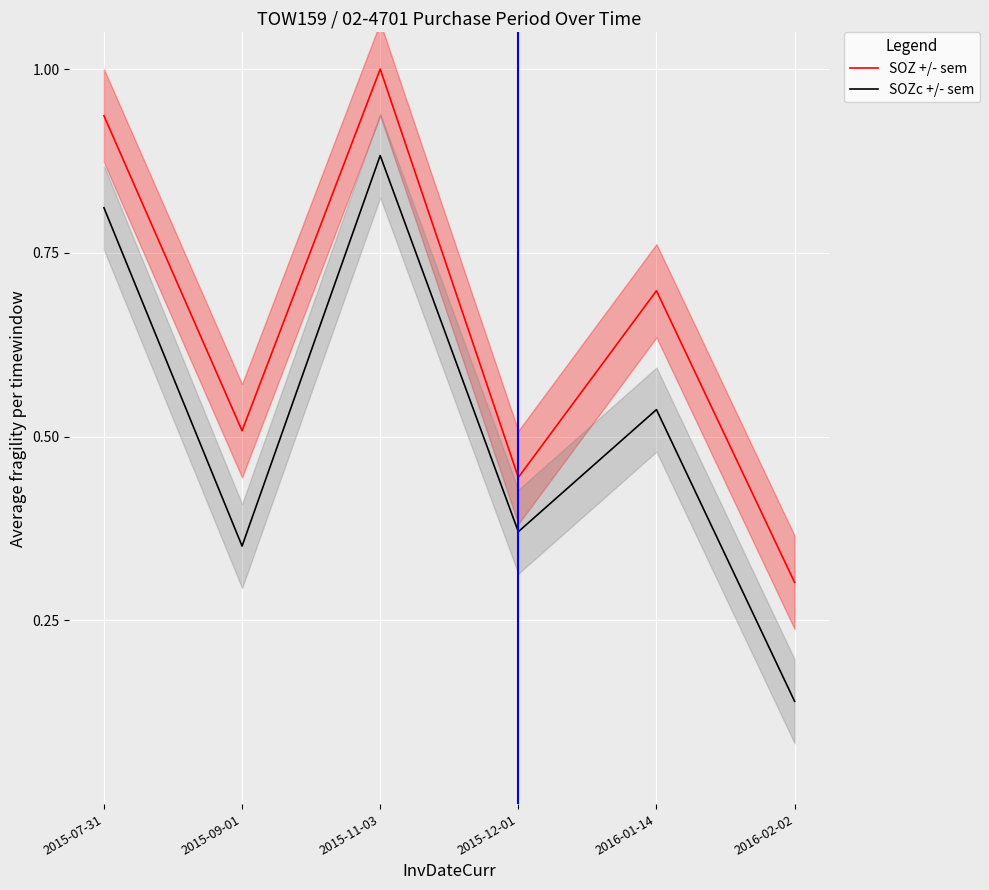

Between 2015-07-31 and 2015-09-01, which series saw the biggest shift?

SOZc +/- sem